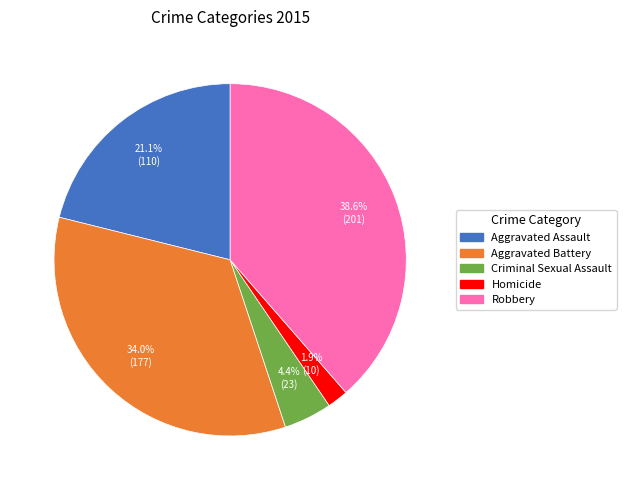

To the nearest percent, what percentage of the pie is Aggravated Assault?

21%